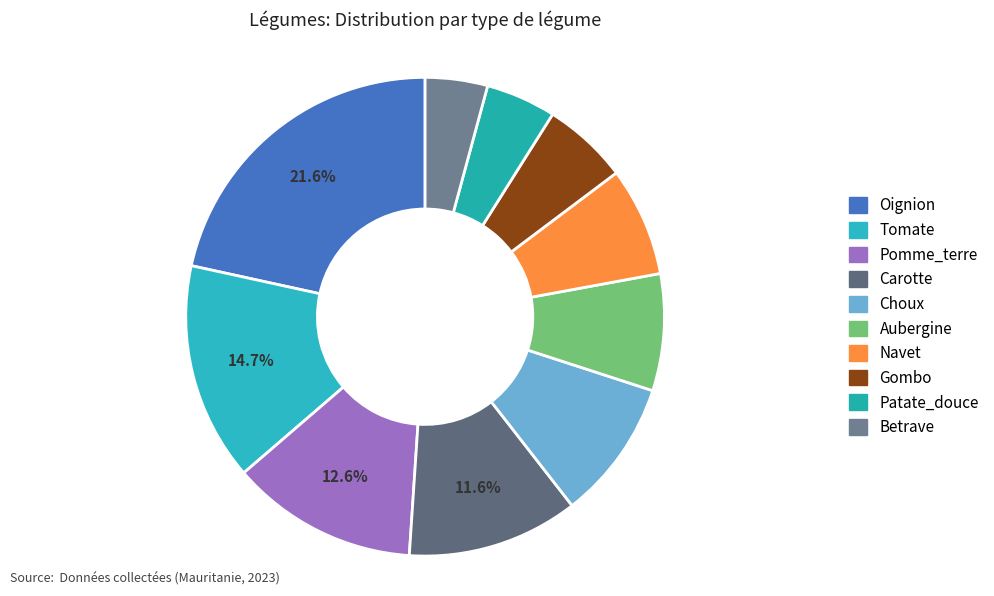

To the nearest percent, what is the difference between the largest and smallest slice percentages?

17%